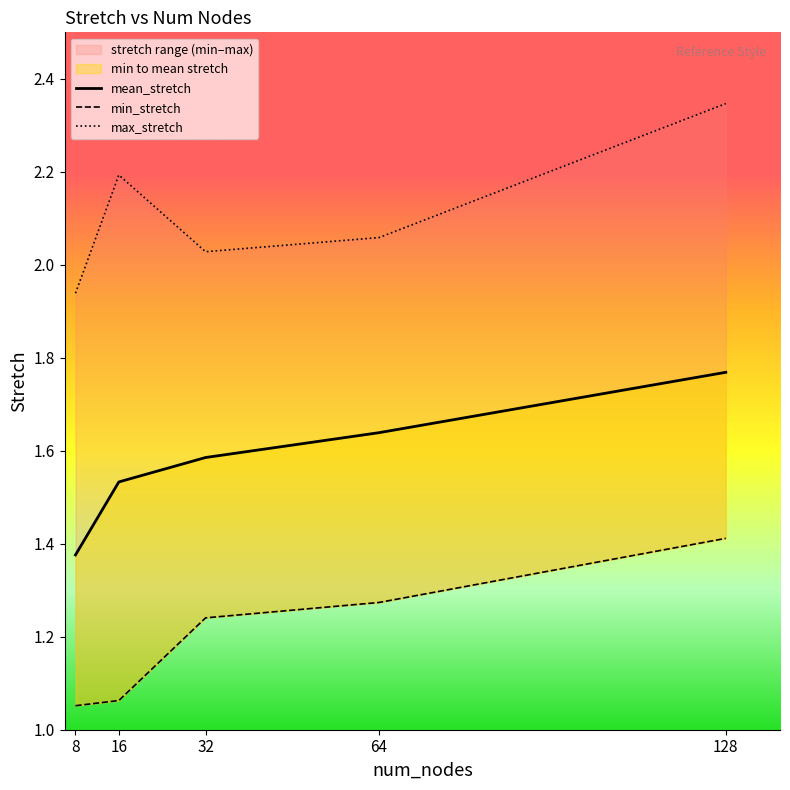

Which has a higher value, 8 or 64?

64